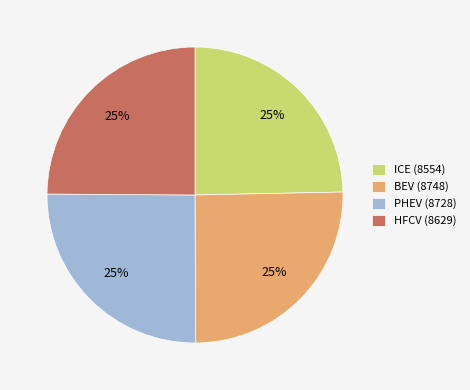

To the nearest percent, what percentage of the pie is BEV (8748)?

25%